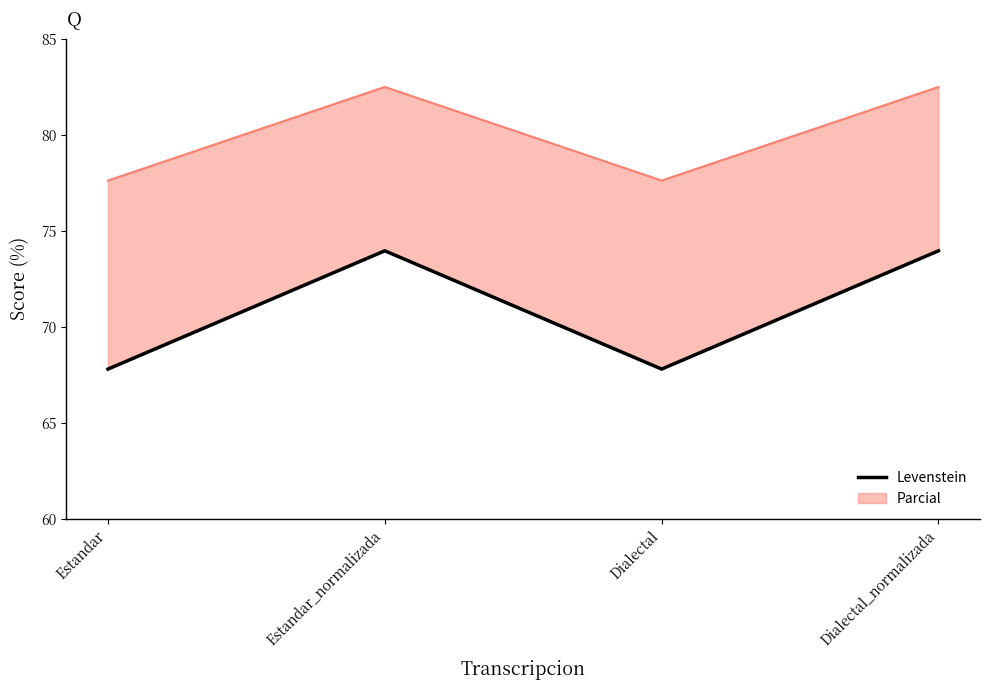

At which label does the data first exceed 77?

Estandar_normalizada